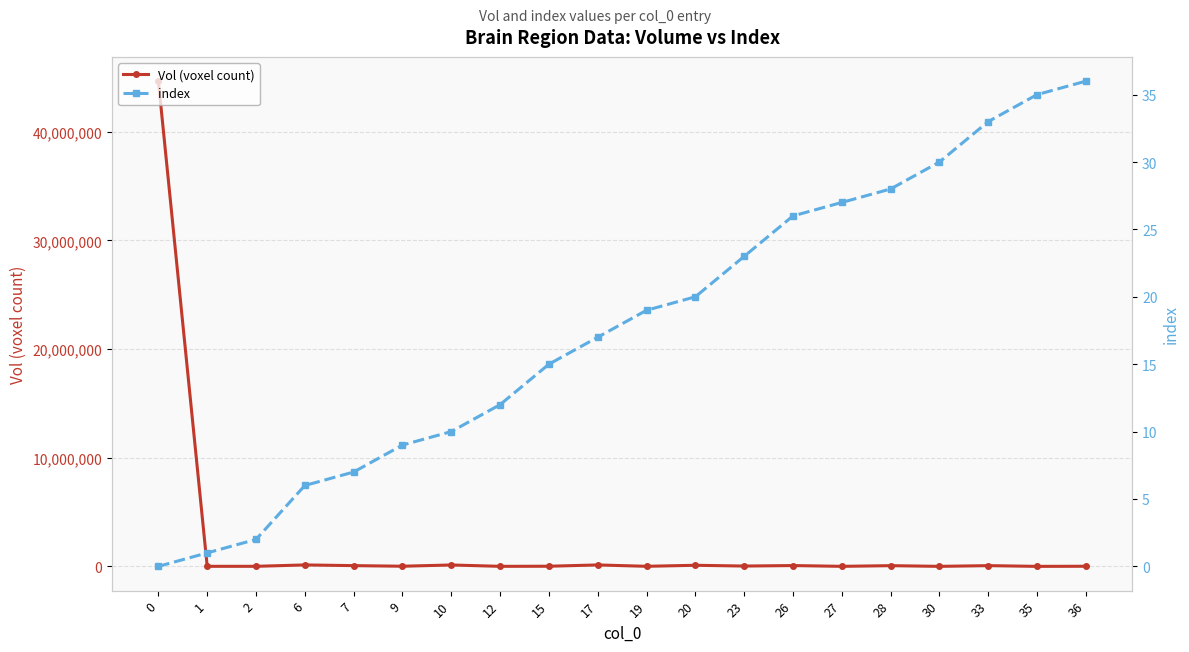

What is the maximum value shown in the chart?

44658375